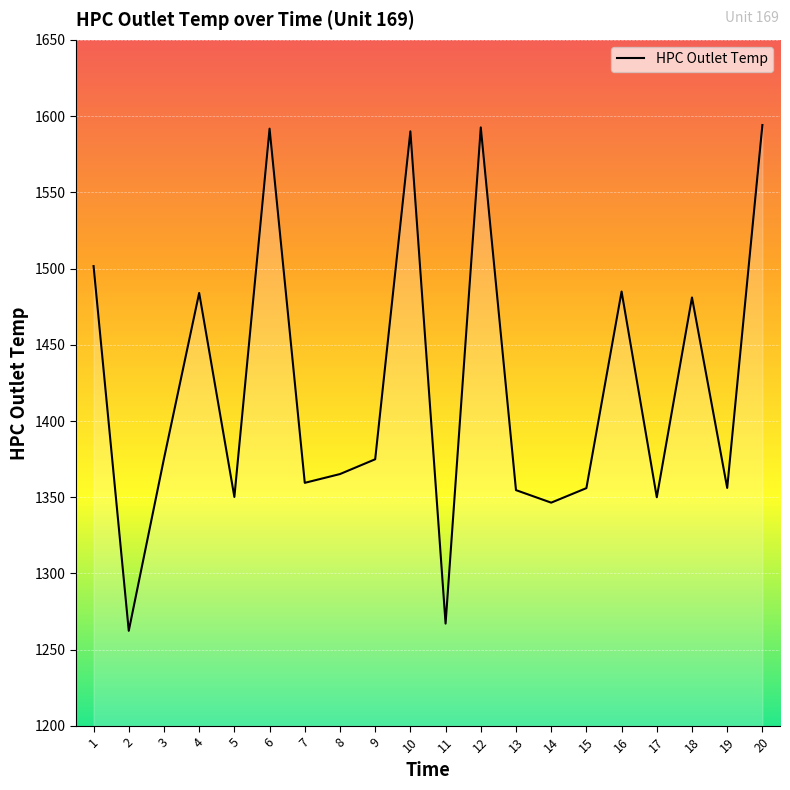

Which has a higher value, 7 or 16?

16